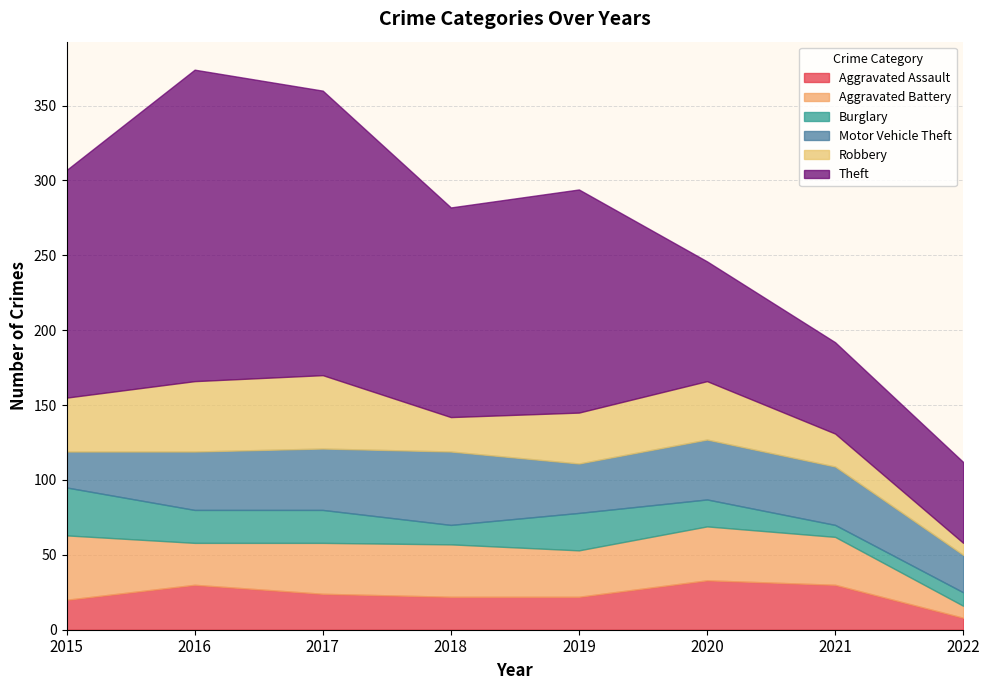

What is the value of the Aggravated Battery point at the 8th from the left?

8